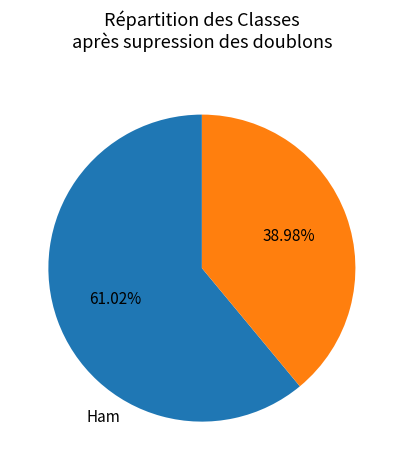

Is there a majority slice in this chart?

Yes